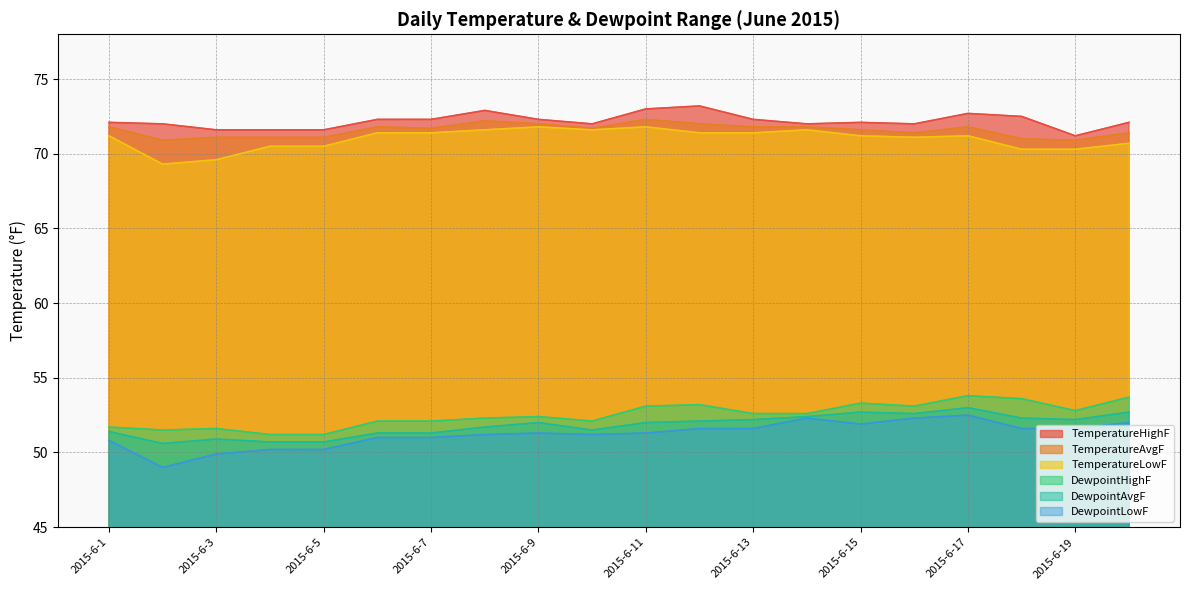

Where does the TemperatureLowF series first go above 71?

2015-6-1